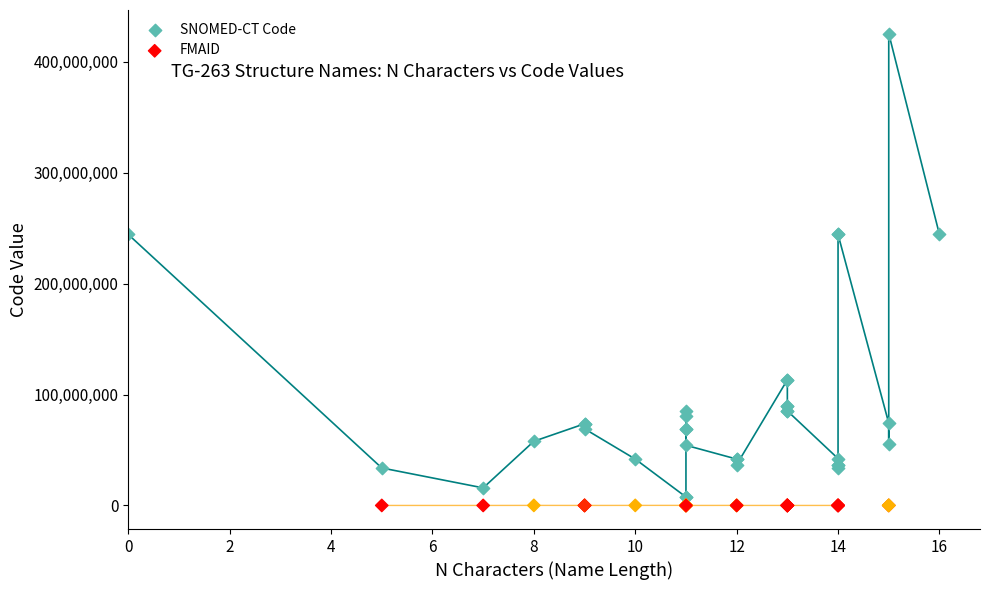

Which series has the largest total across all categories?

SNOMED-CT Code